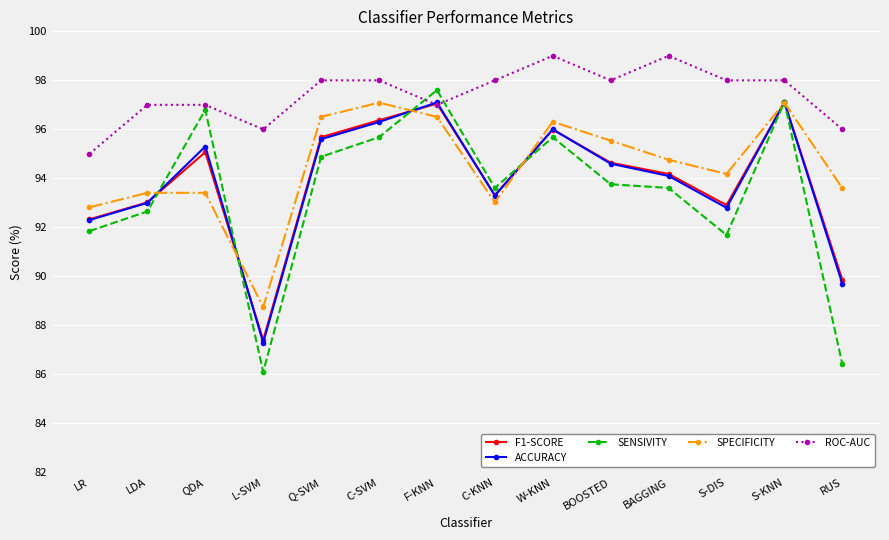

What is the label of the 5th point from the right?

BOOSTED